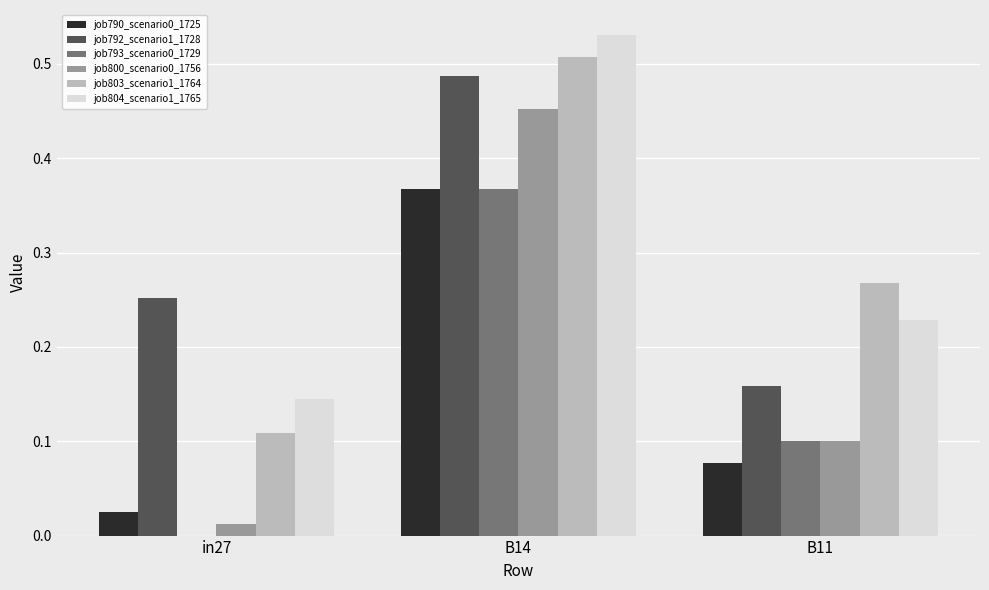

What is the total value across all series at B14?

2.7